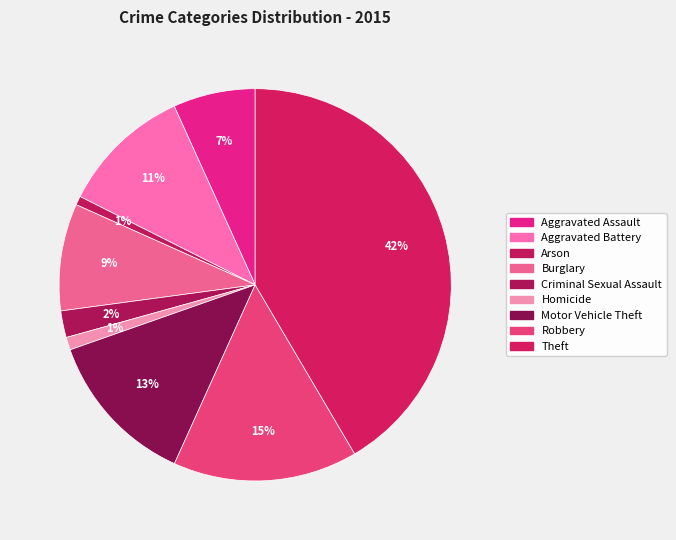

To the nearest percent, what portion does Aggravated Assault represent?

7%